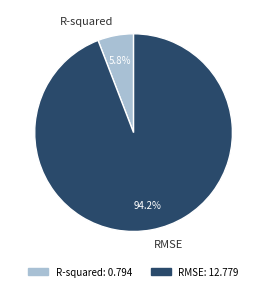

How much of the chart is everything except R-squared?

94.2%